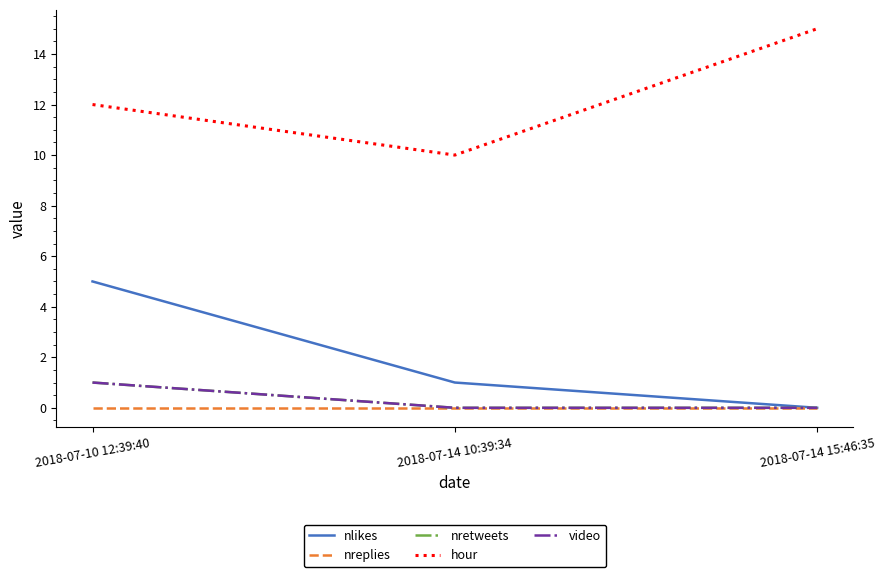

What is the spread (max minus min) of values at 2018-07-14 10:39:34?

10